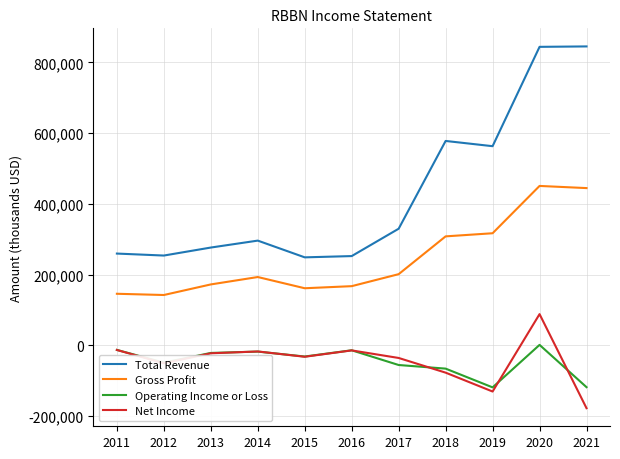

Does the chart display data point markers on the line(s)?

No